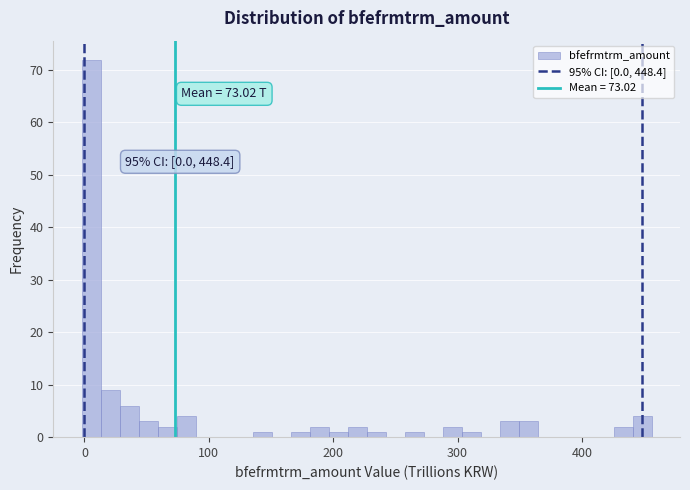

Read against the x-axis, roughly where is the centre of the tallest bar?

10